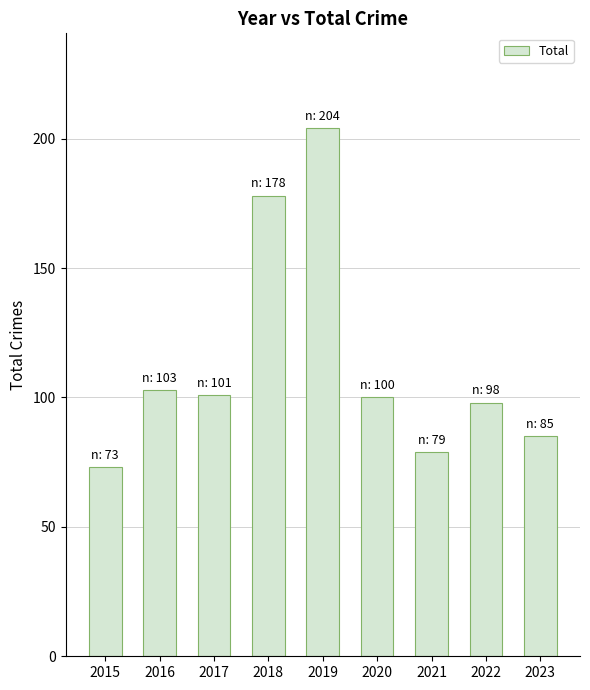

What is the minimum value shown in the chart?

73